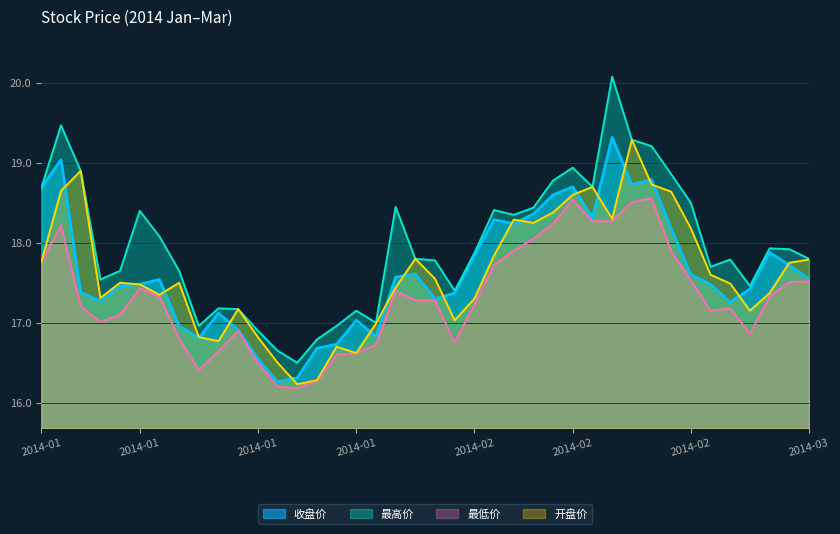

Reading right to left, list all the values displayed in this chart.

收盘价: 17.6	17.7	17.9	17.4	17.3	17.5	17.6	18.2	18.8	18.7	19.3	18.3	18.7	18.6	18.4	18.2	18.3	17.8	17.4	17.3	17.6	17.6	16.8	17.0	16.7	16.7	16.3	16.3	16.6	16.9	17.1	16.8	17.0	17.5	17.5	17.5	17.3	17.4	19.0	18.7
最高价: 17.8	17.9	17.9	17.5	17.8	17.7	18.5	18.9	19.2	19.3	20.1	18.7	18.9	18.8	18.4	18.4	18.4	17.9	17.4	17.8	17.8	18.4	17.0	17.1	17.0	16.8	16.5	16.6	16.9	17.2	17.2	17.0	17.6	18.1	18.4	17.6	17.5	18.9	19.5	18.7
最低价: 17.5	17.5	17.3	16.9	17.2	17.1	17.5	17.9	18.6	18.5	18.3	18.3	18.5	18.2	18.1	17.9	17.7	17.2	16.8	17.3	17.3	17.4	16.7	16.6	16.6	16.3	16.2	16.2	16.5	16.9	16.6	16.4	16.8	17.3	17.4	17.1	17.0	17.2	18.2	17.8
开盘价: 17.8	17.8	17.4	17.1	17.5	17.6	18.2	18.6	18.7	19.3	18.3	18.7	18.6	18.4	18.2	18.3	17.8	17.3	17.0	17.6	17.8	17.4	17.0	16.6	16.7	16.3	16.2	16.5	16.8	17.2	16.8	16.8	17.5	17.4	17.5	17.5	17.3	18.9	18.6	17.8